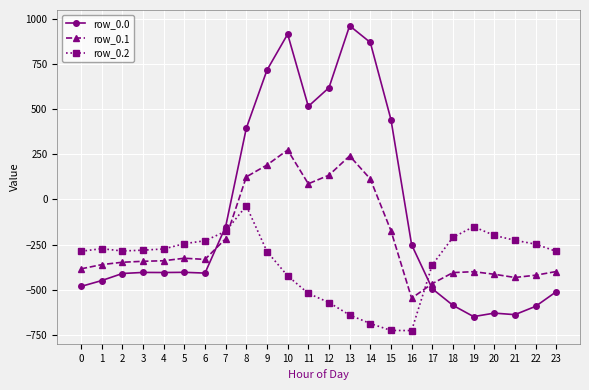

What is the spread (max minus min) of values at 13?

1603.1